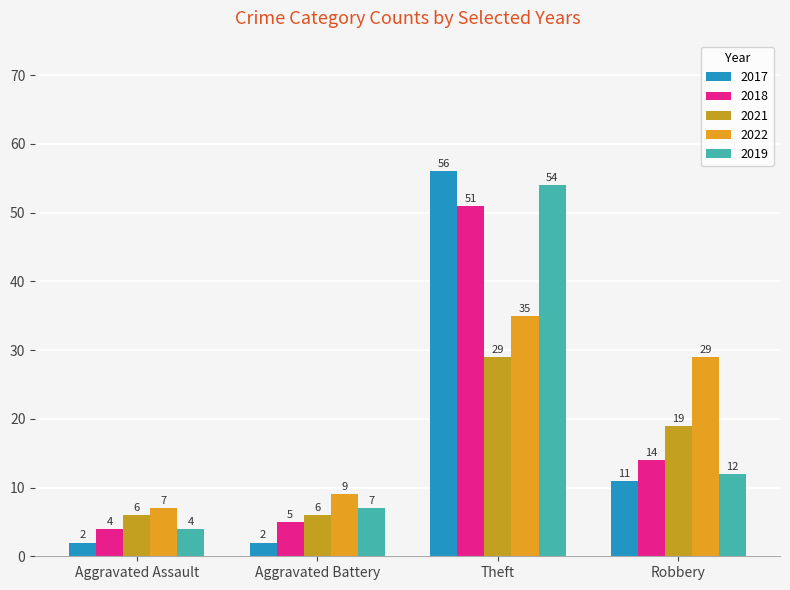

What is the sum of all 2019 values?

77